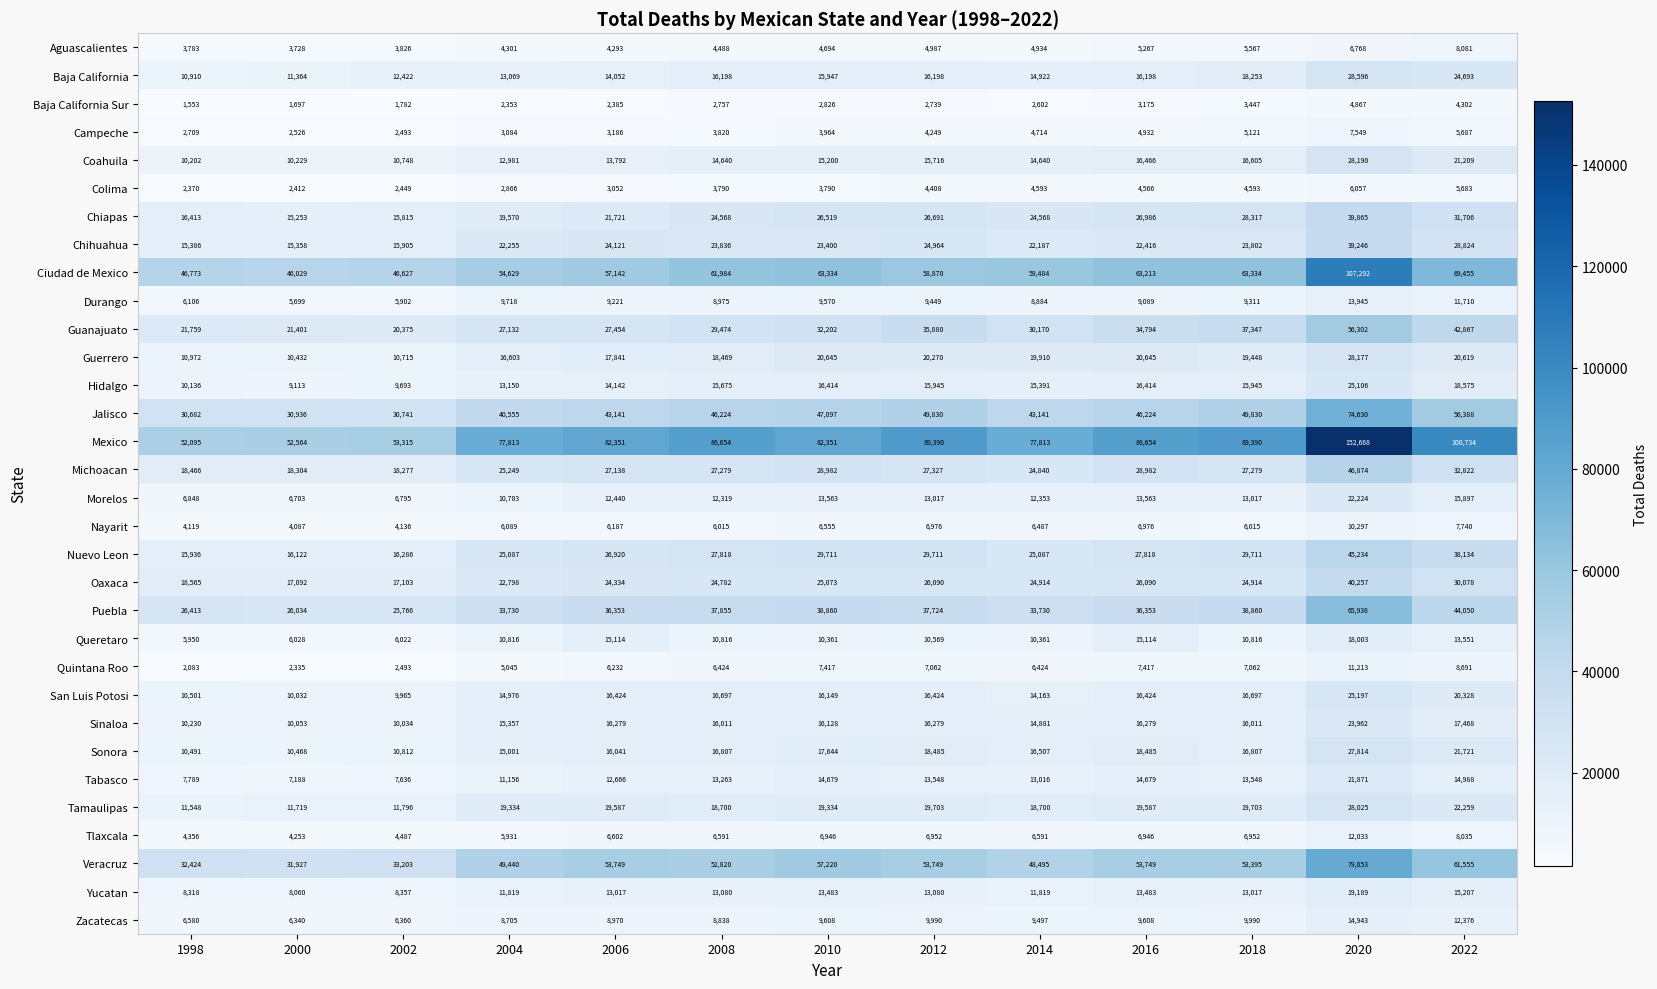

Count the number of categories in the chart.

13